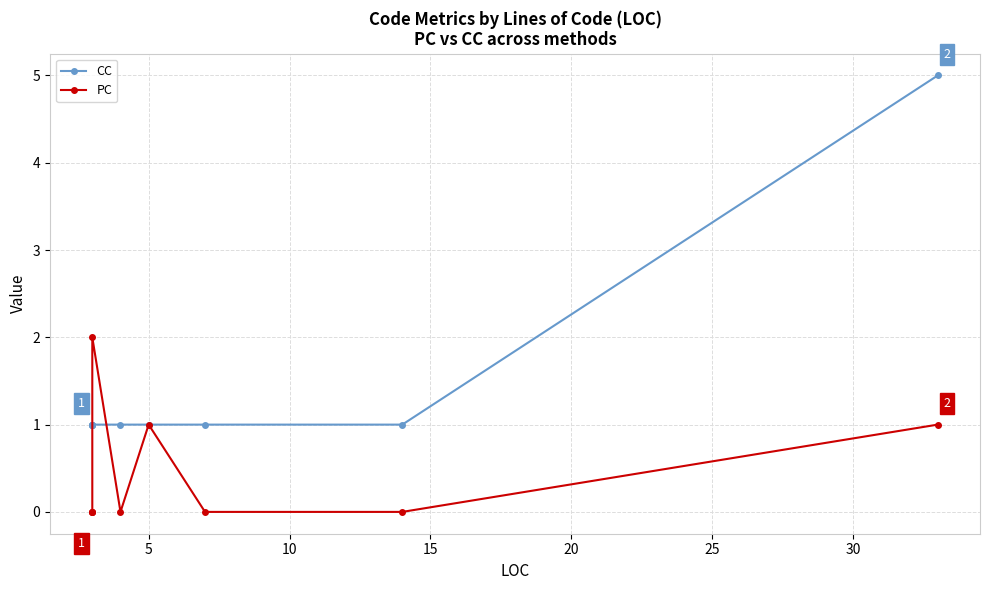

How many interior local peaks does the PC series have?

2